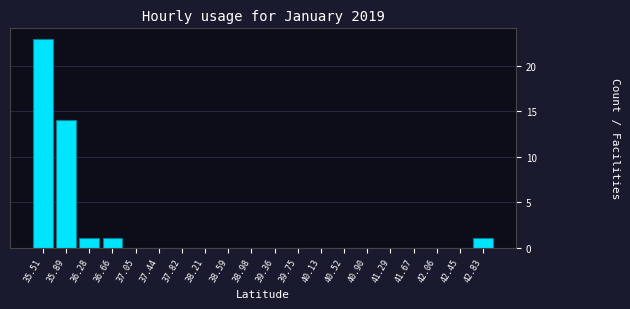

How tall is the bar that spans 35.70 to 36.10 on the x-axis? Neither the bar edges nor the heights are printed on the chart, so give them approximately, as read against the axes.

14